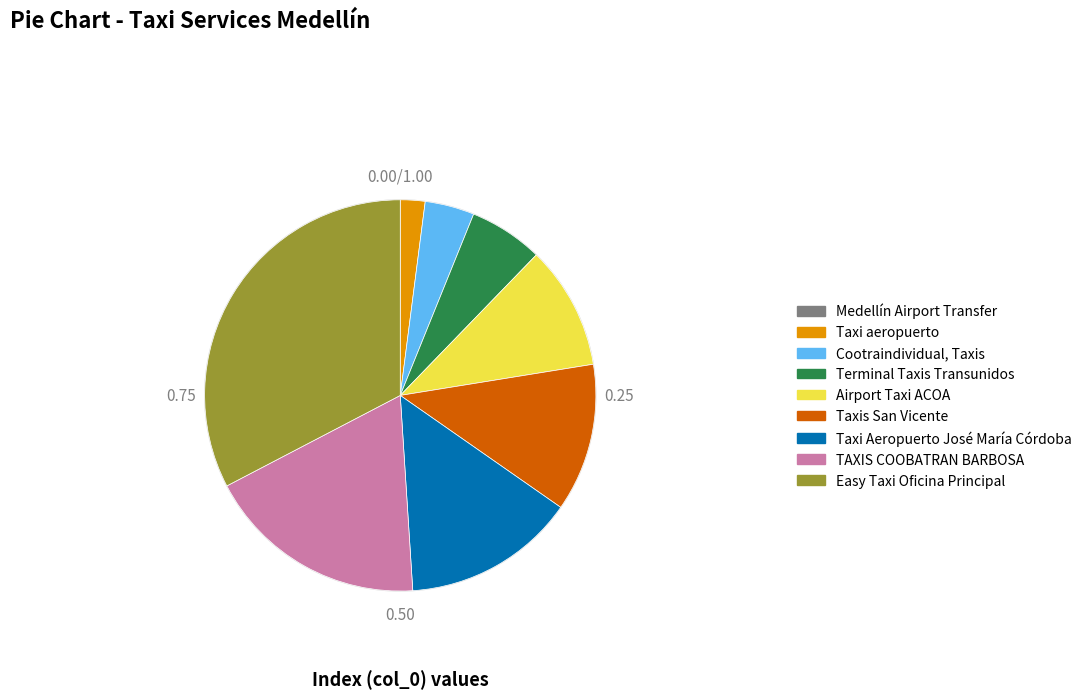

Does Cootraindividual, Taxis account for over 50% of the chart?

No